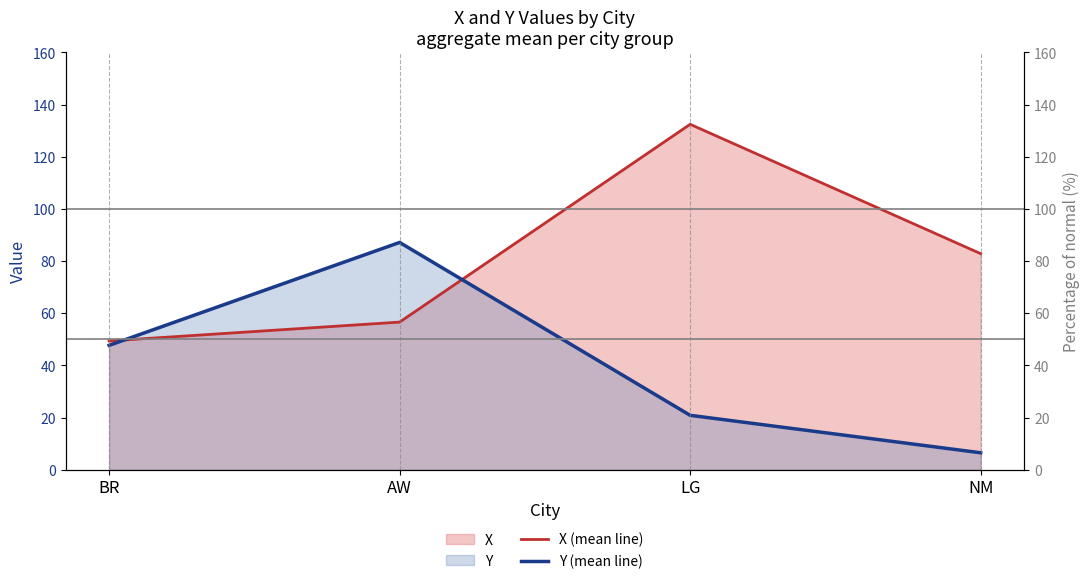

At which category does Y (mean line) reach its first local peak?

AW